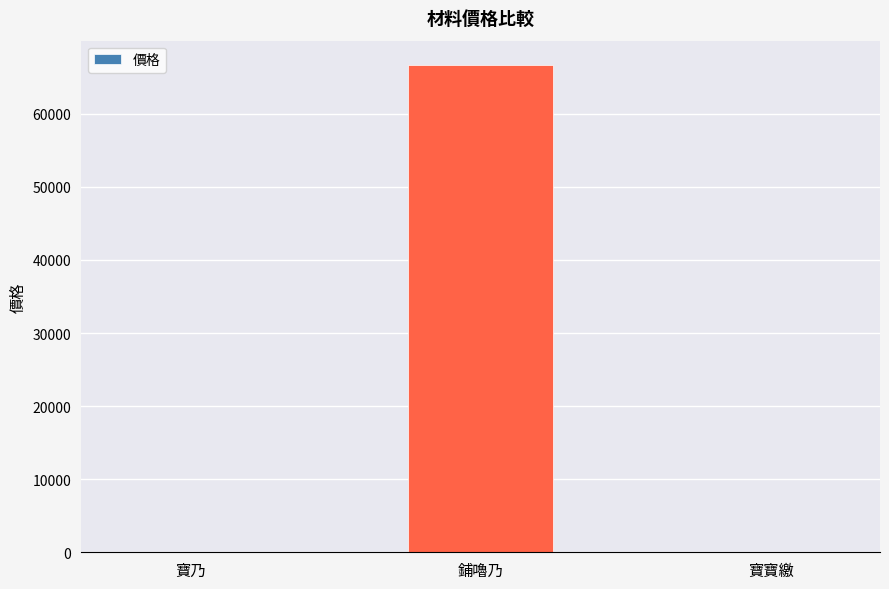

At which category does the chart reach its peak across all series?

鋪嚕乃